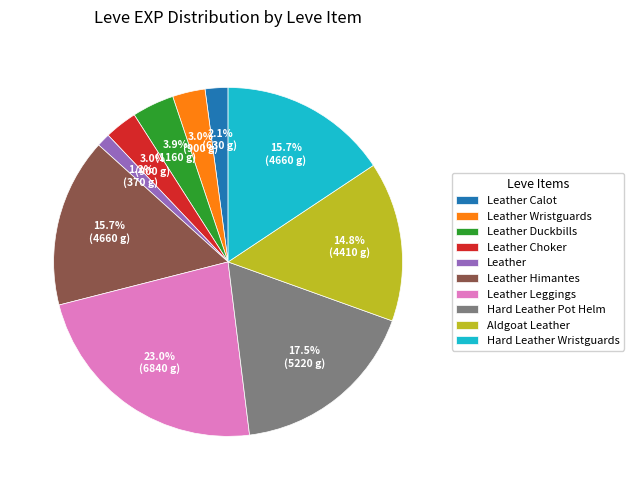

The Leather Duckbills slice represents 13% of the pie. True or false?

False